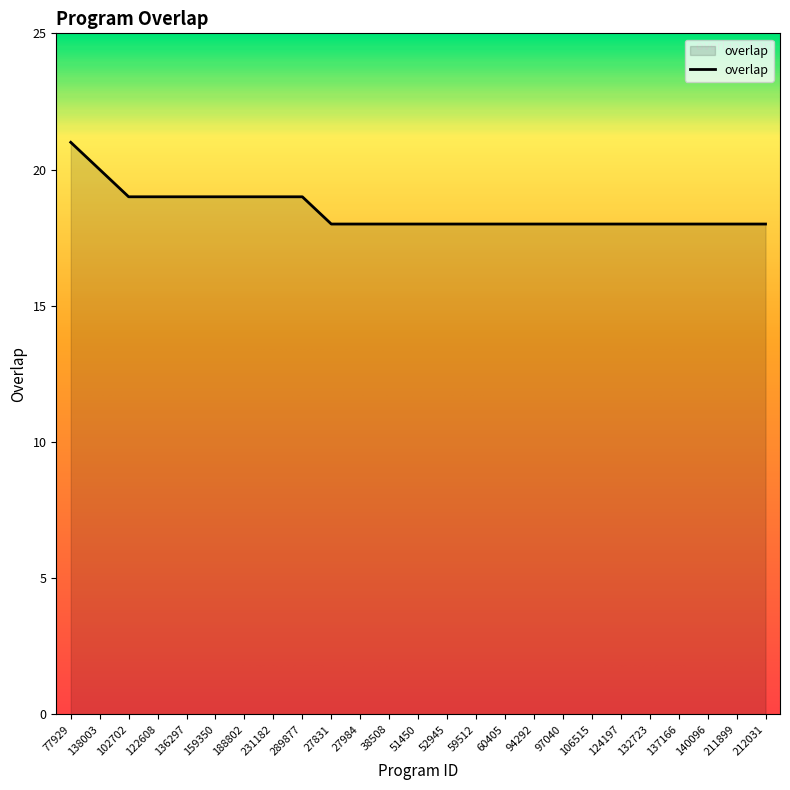

The value at 132723 is 10. True or false?

False